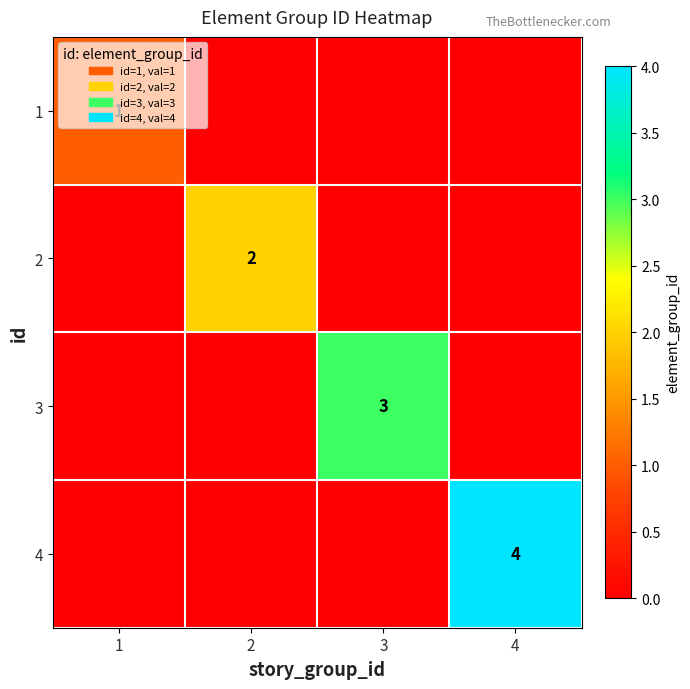

True or false: 1 has a value of 0 at 1.

False